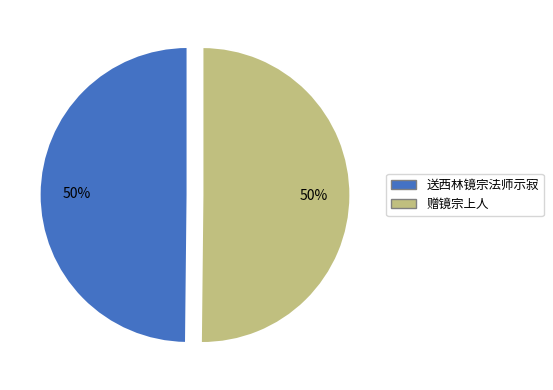

To the nearest percent, what portion does 赠镜宗上人 represent?

50%